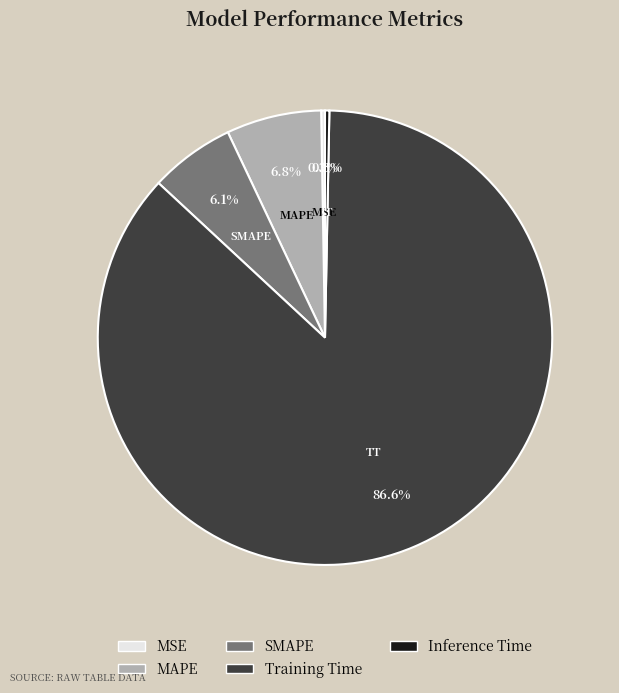

What is the largest slice in the pie chart?

Training Time